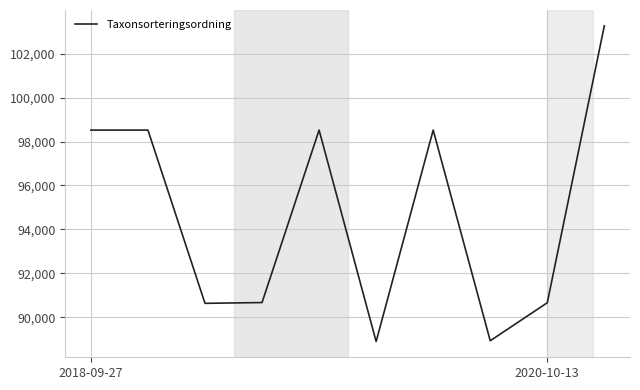

What is the minimum value shown in the chart?

88902